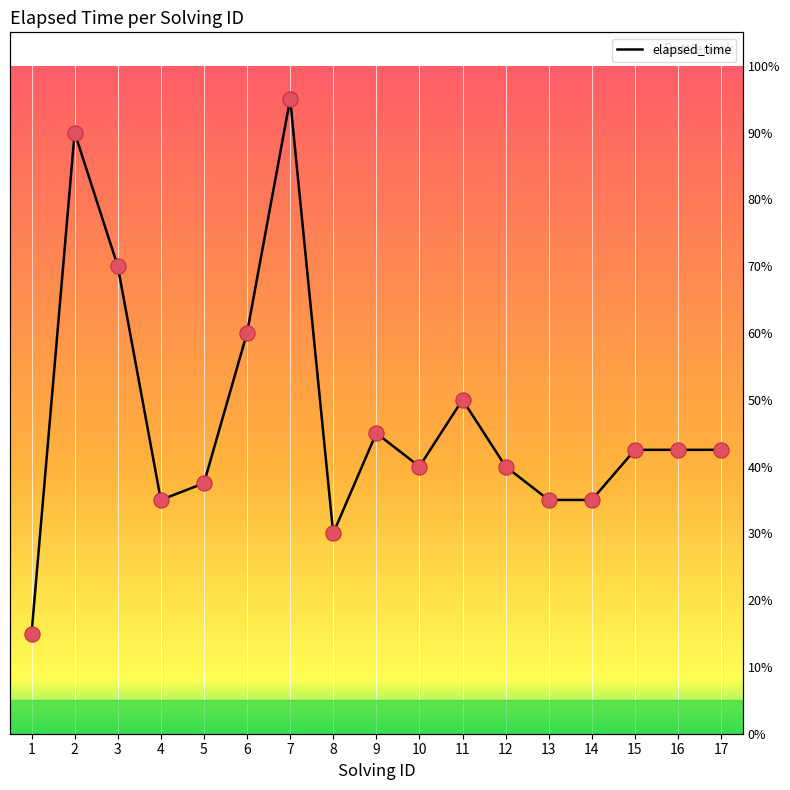

Approximately how many times larger is the value at 13 compared to 6?

0.6